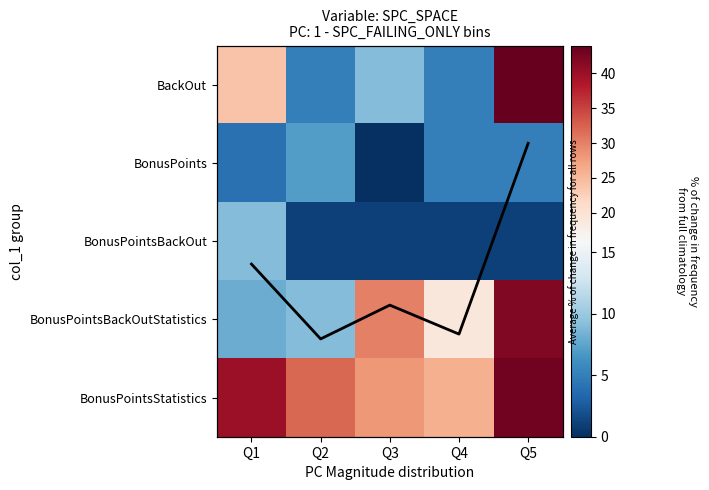

Which has a higher value, Q1 or Q4?

Q1